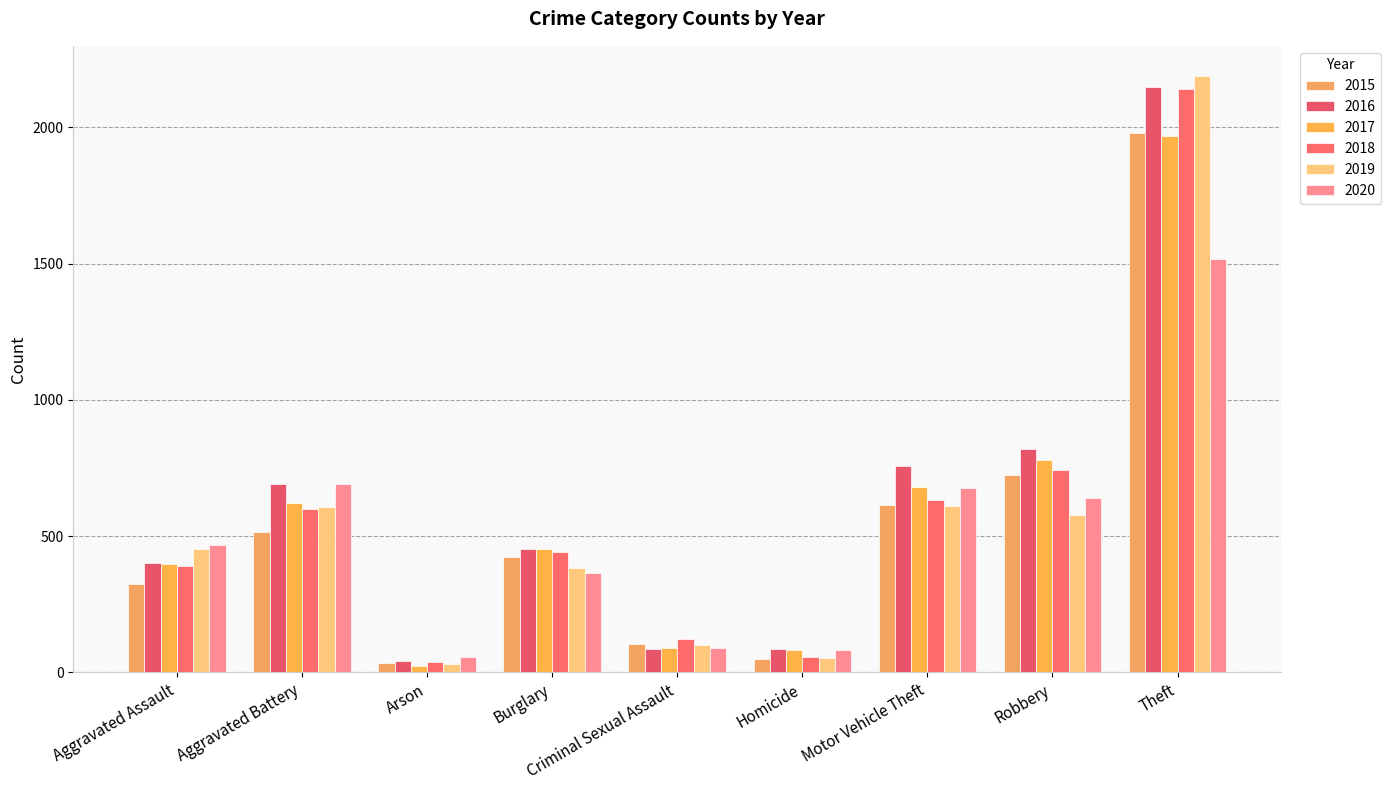

Is it true that 2019 equals 905 at Robbery?

False